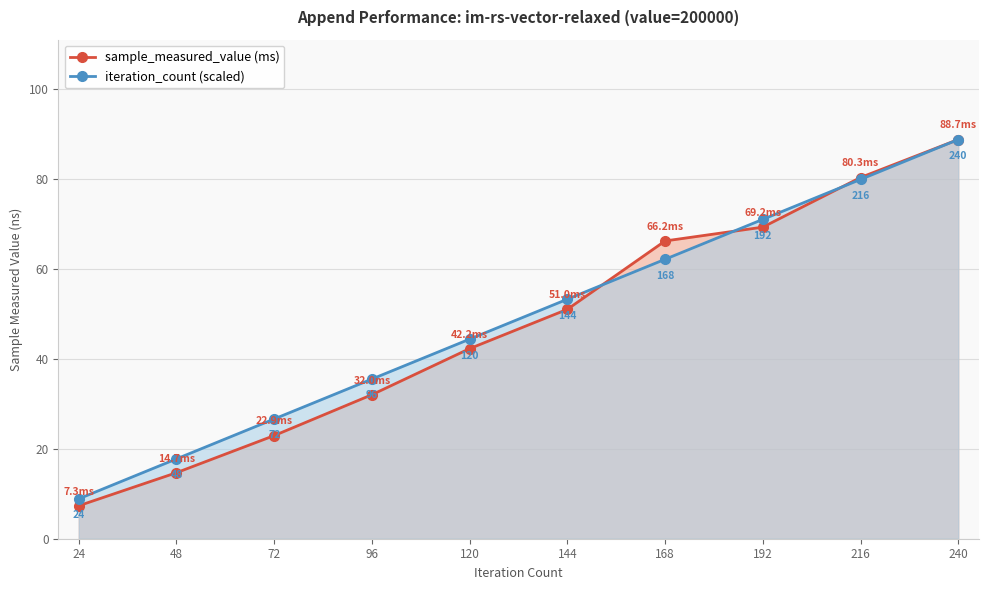

Read the iteration_count (scaled) value at 168.

62.1